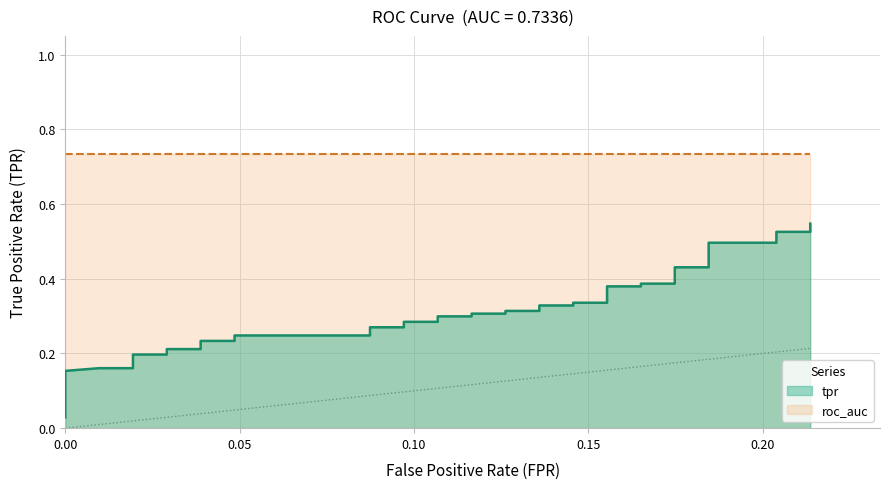

Does the chart display data point markers on the line(s)?

No